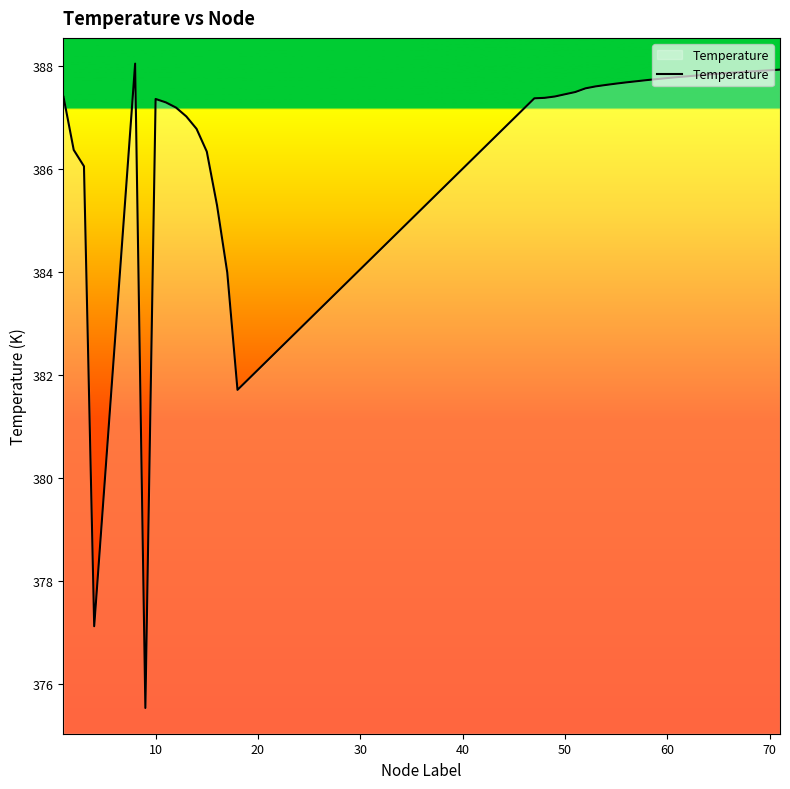

What is the difference between the maximum and minimum values?

12.5